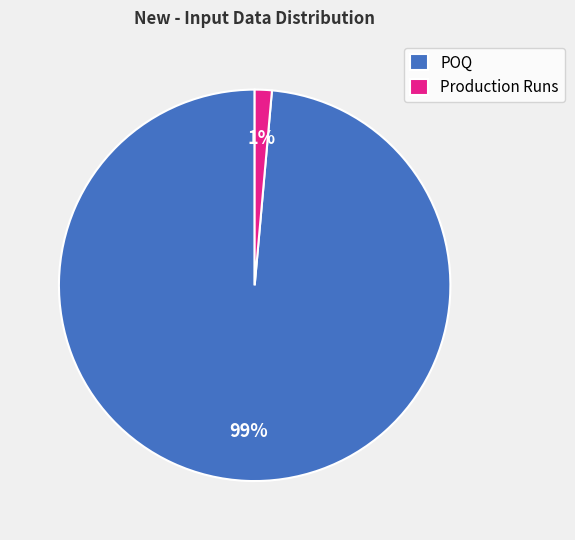

How many slices are in this pie chart?

2